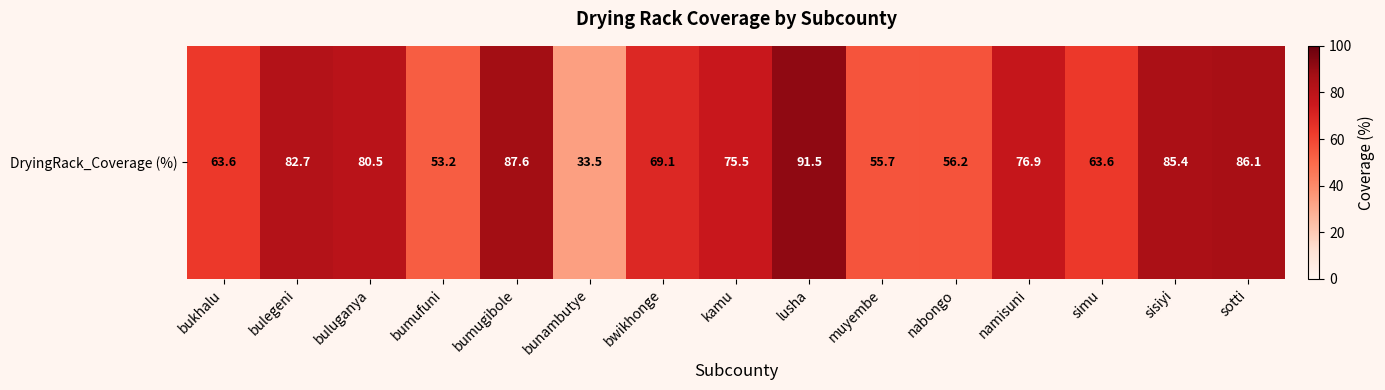

What is the smallest value displayed?

33.5